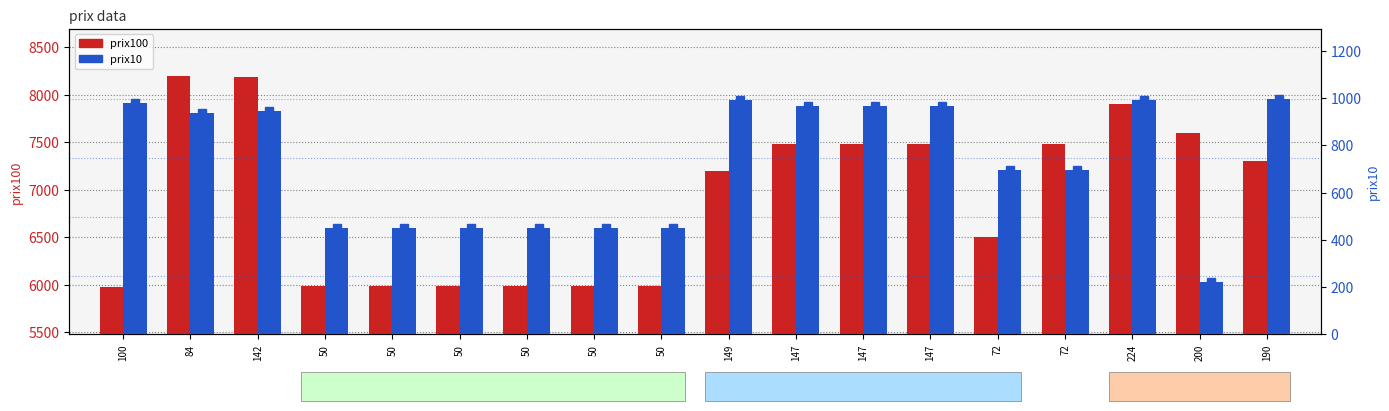

How many bars are there in each group?

2